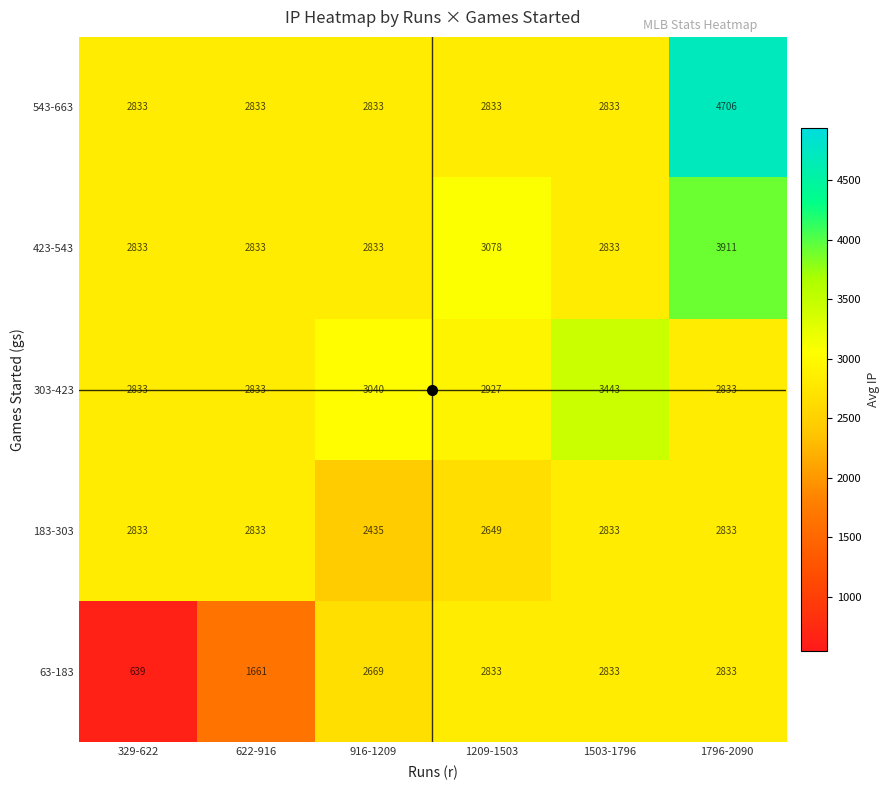

What is the approximate value of 63-183 at 1796-2090, to the nearest 10?

2830